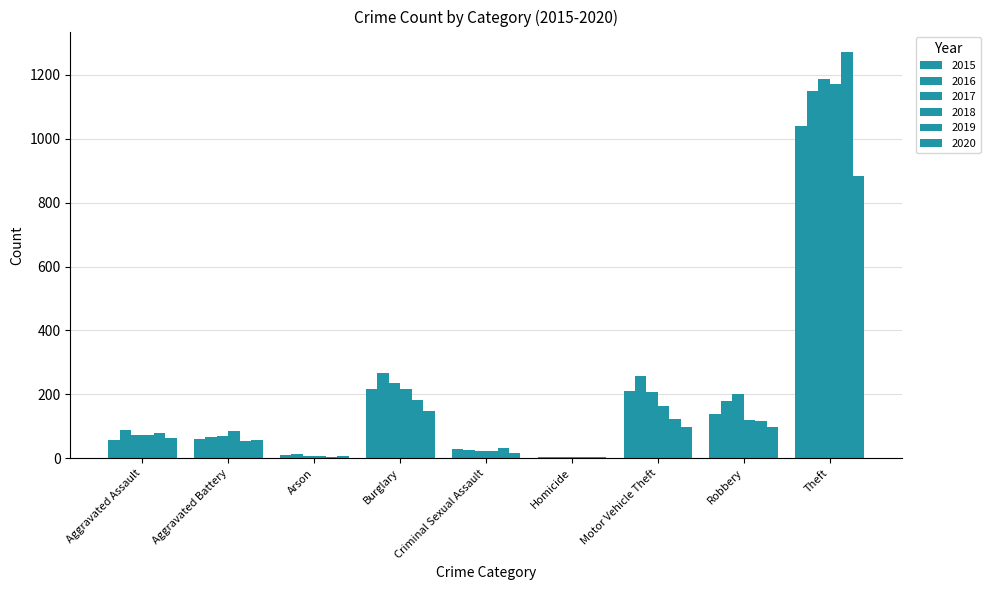

What is the approximate value of 2020 at Burglary?

148